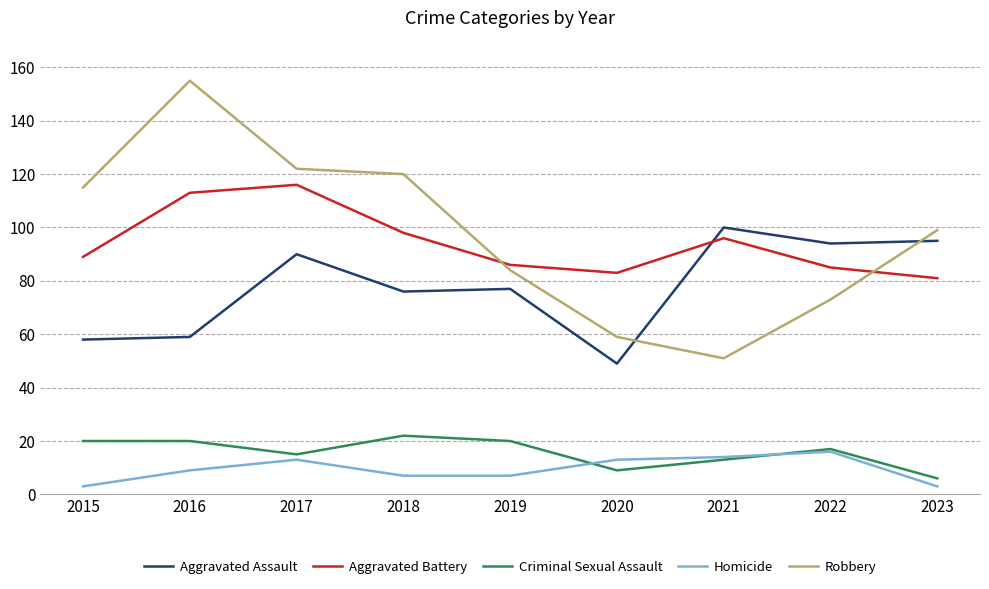

Which series has the largest range (max minus min)?

Robbery